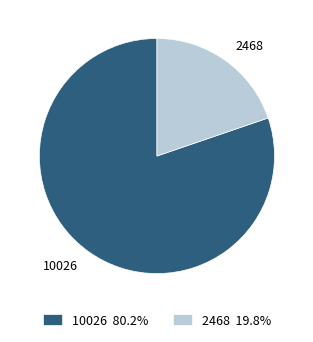

The 2468 slice represents 32% of the pie. True or false?

False